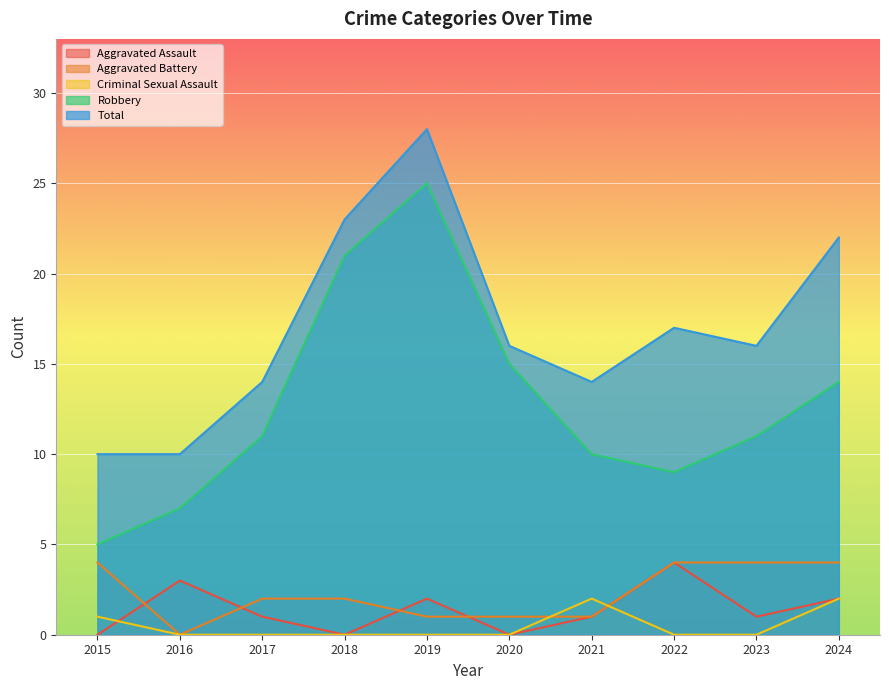

At which label is Aggravated Battery closest to 2?

2017